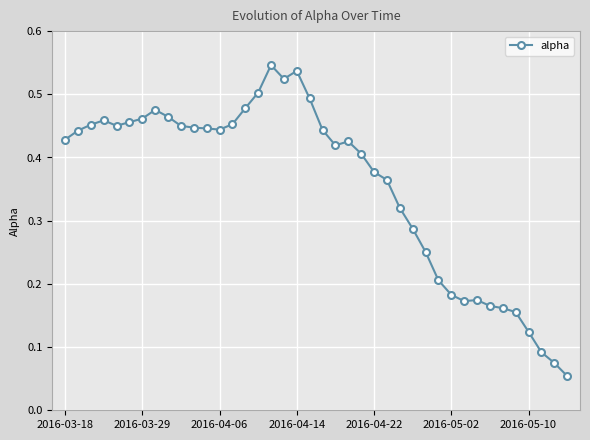

What is the sum of all values?

14.3